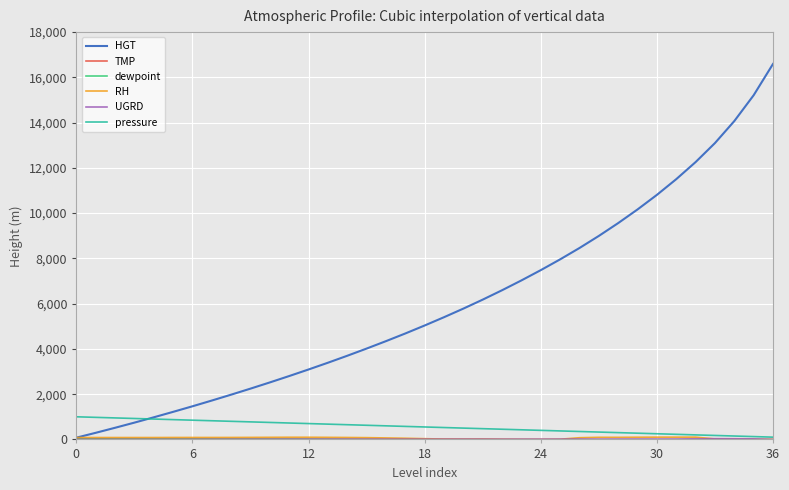

Which series has the largest total across all categories?

HGT